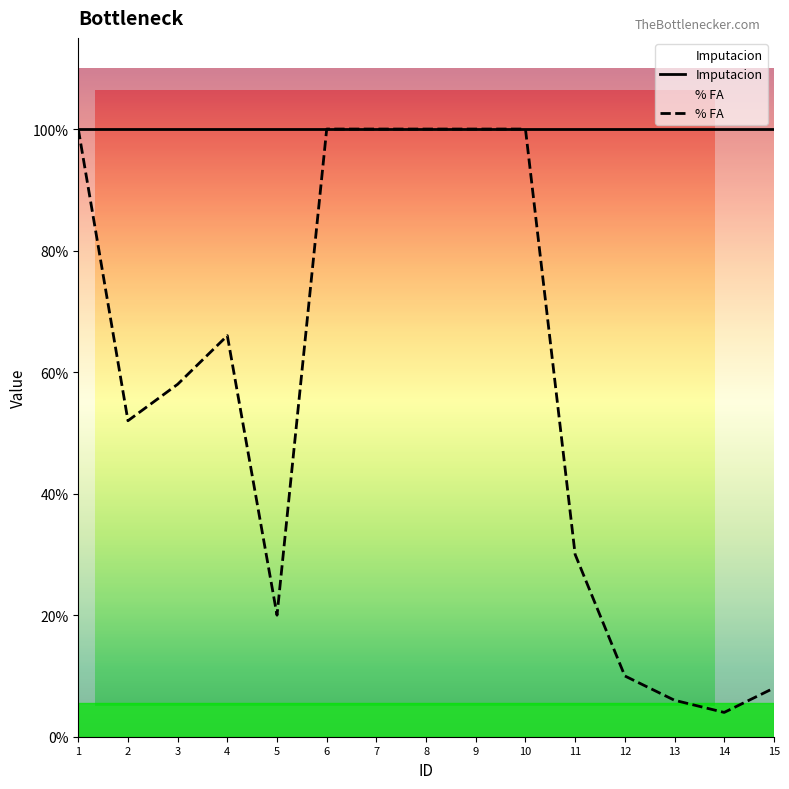

Which label corresponds to the largest value in the chart?

1